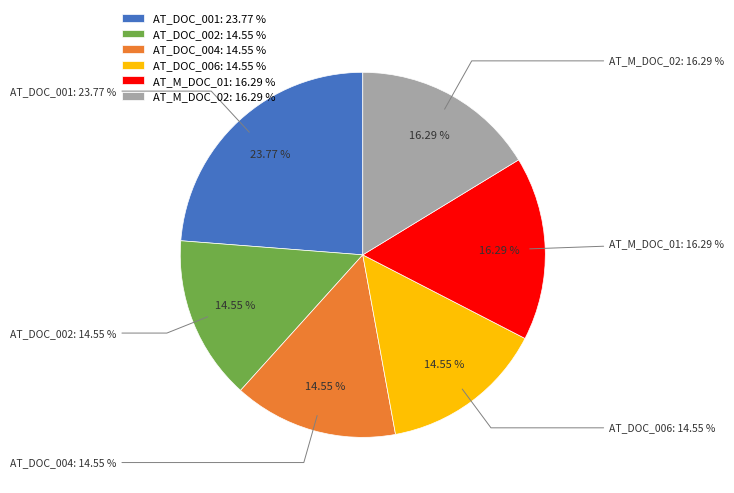

Is there a majority slice in this chart?

No